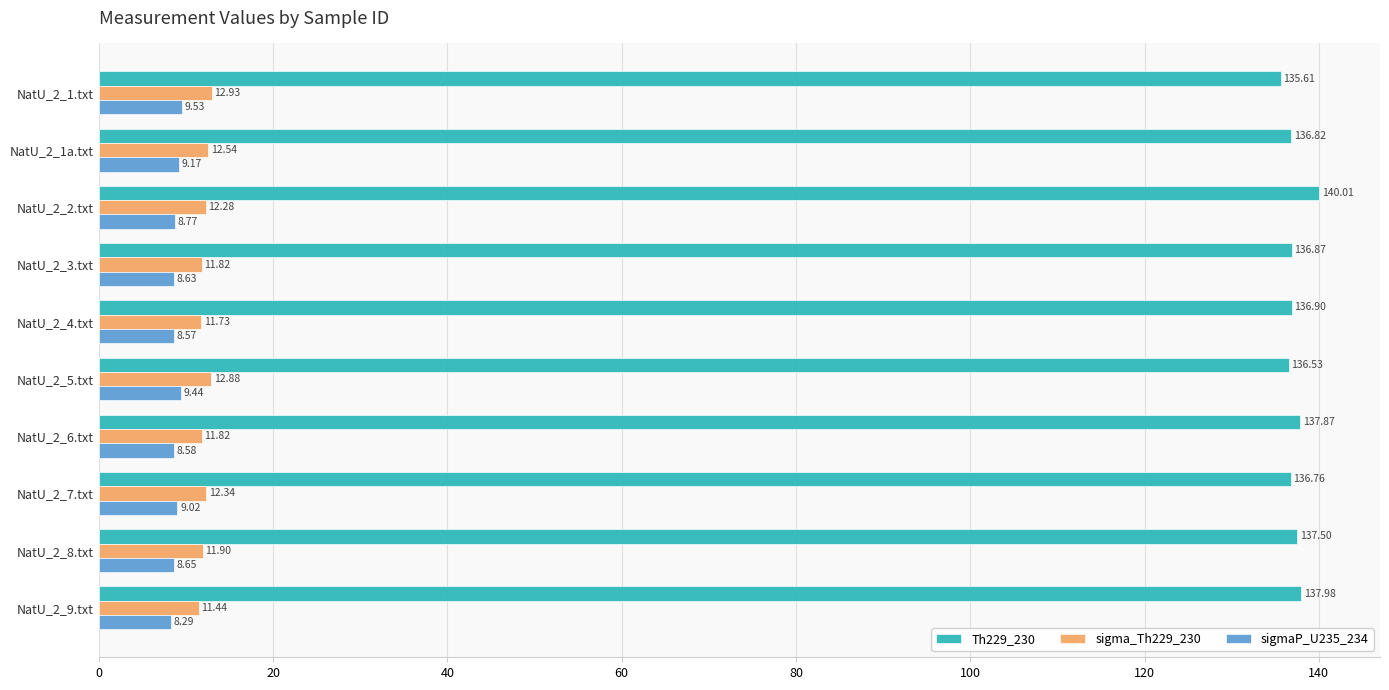

Which series has the largest total across all categories?

Th229_230